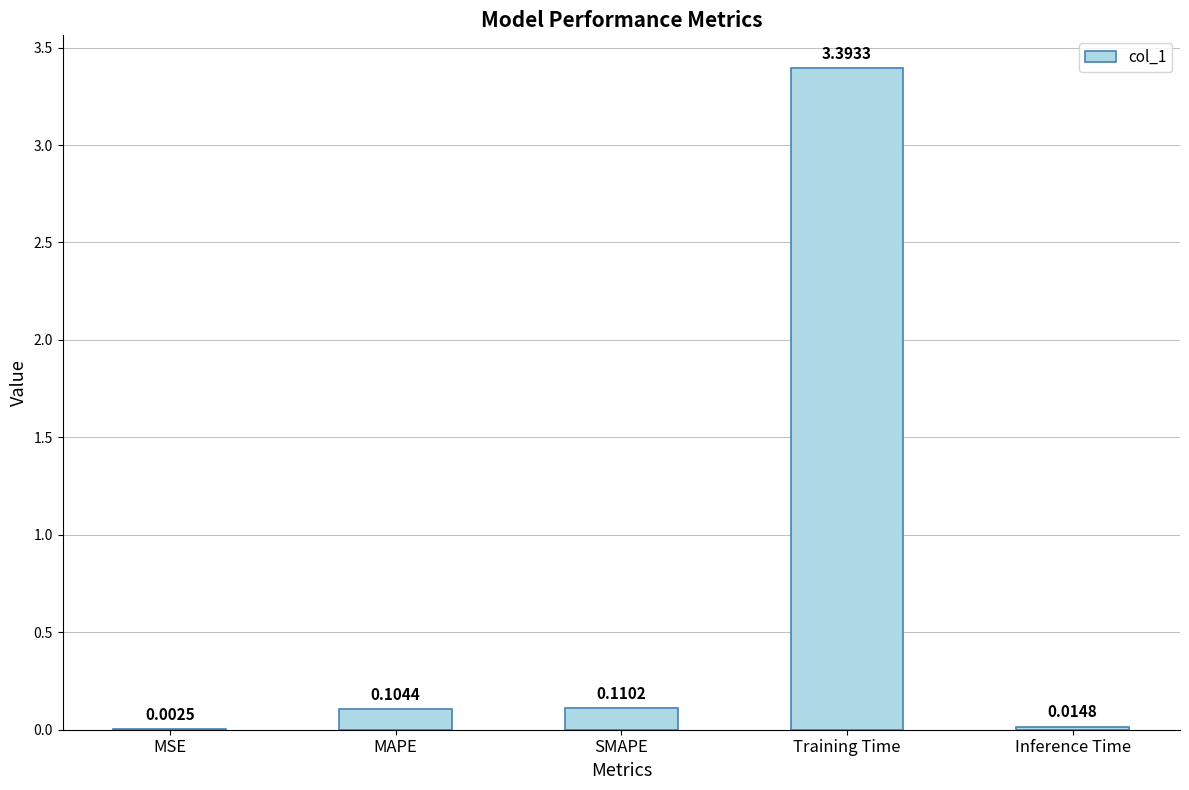

At which category does the chart reach its peak across all series?

Training Time